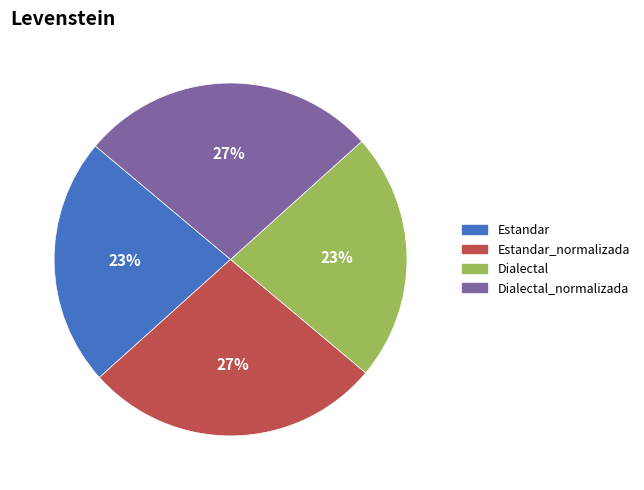

How many slices are in this pie chart?

4